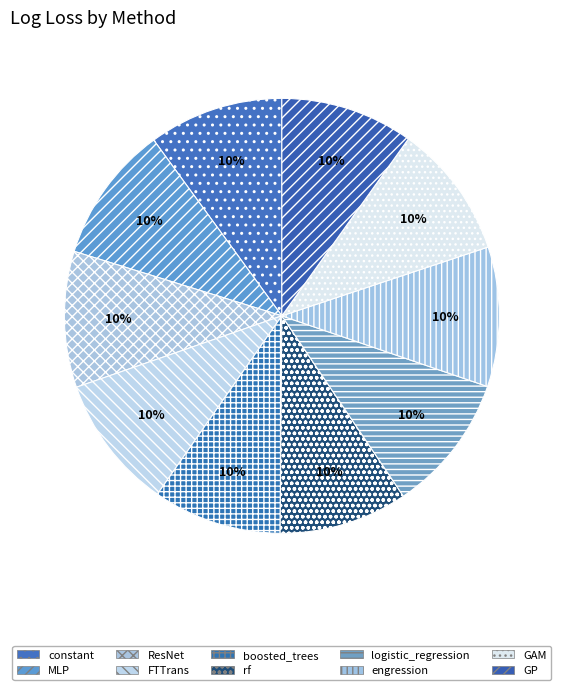

What percentage is the GAM slice, to the nearest percent?

10%